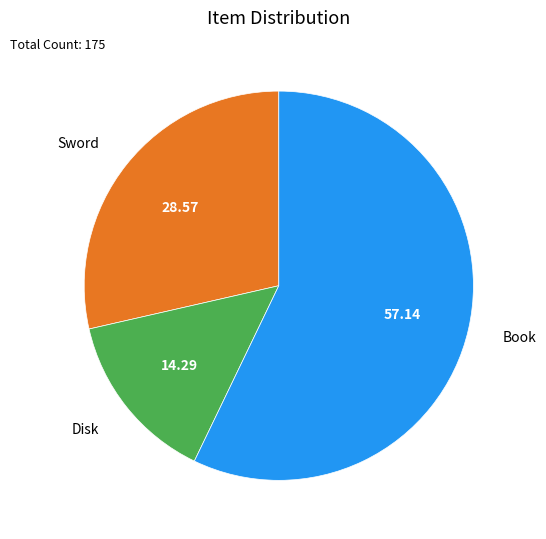

Which slice is the smallest?

Disk